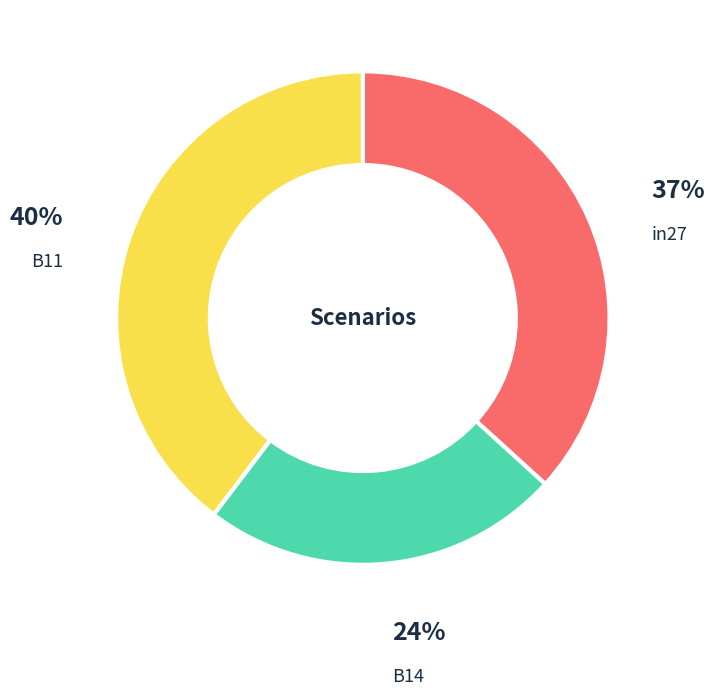

Count the number of slices in the pie.

3